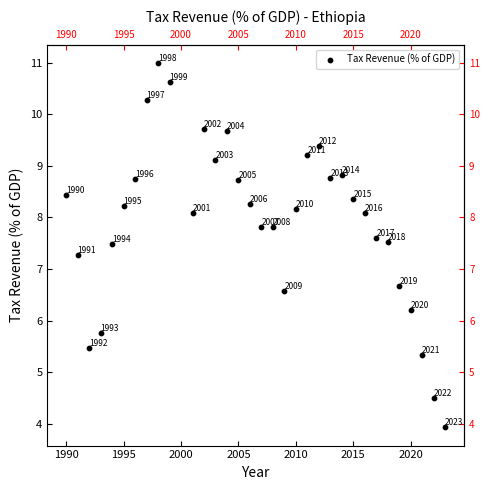

What is the range of Y values (max minus min)?

7.1